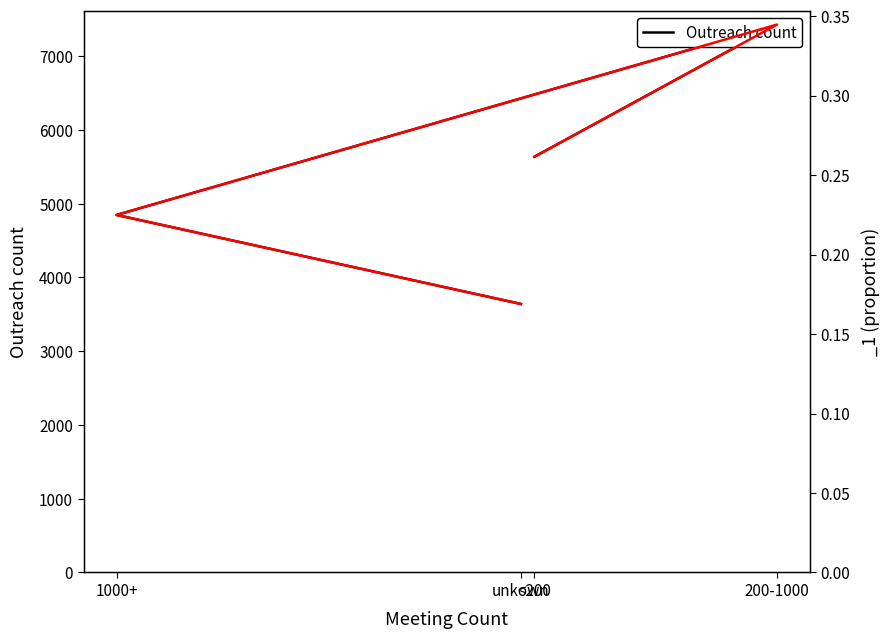

The value at <200 is 5637. True or false?

True